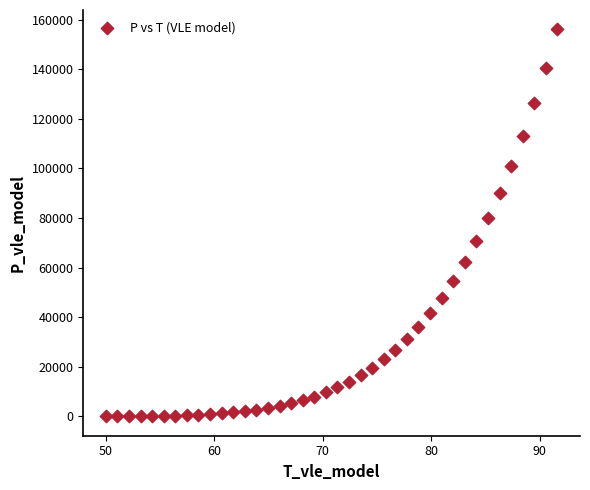

What Y value in the scatter plot is closest to 78049?

79912.4